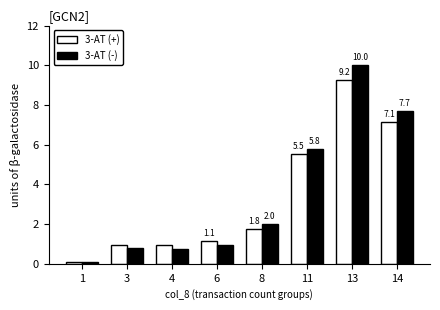

What is the value of the 3-AT (+) bar at the 6th from the left?

5.5